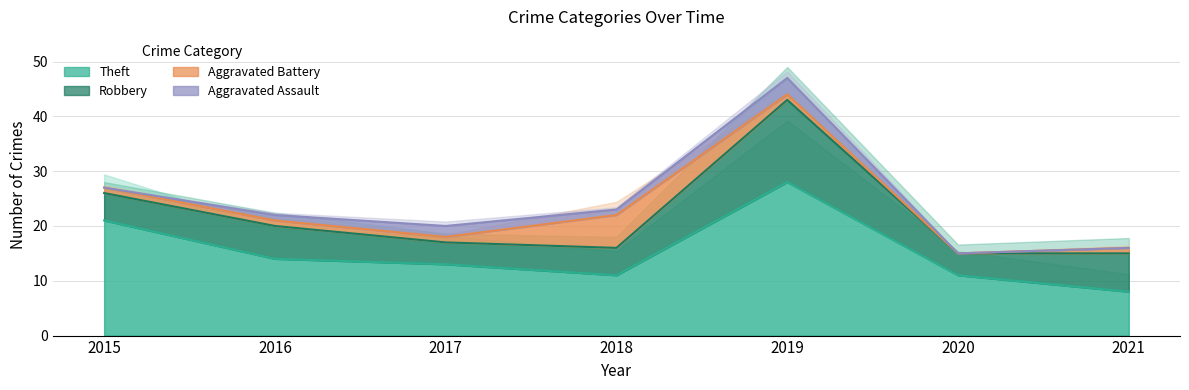

What is the difference between the second highest and minimum values in the Aggravated Battery series?

1